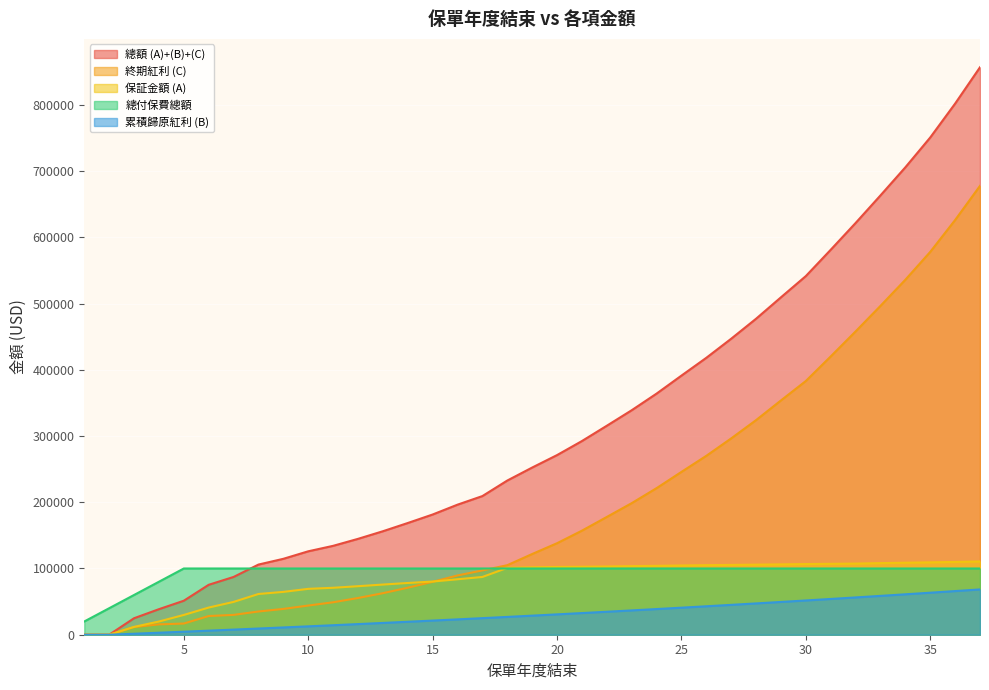

True or false: 保証金額 (A) has more than 1 points higher than both neighbors.

False